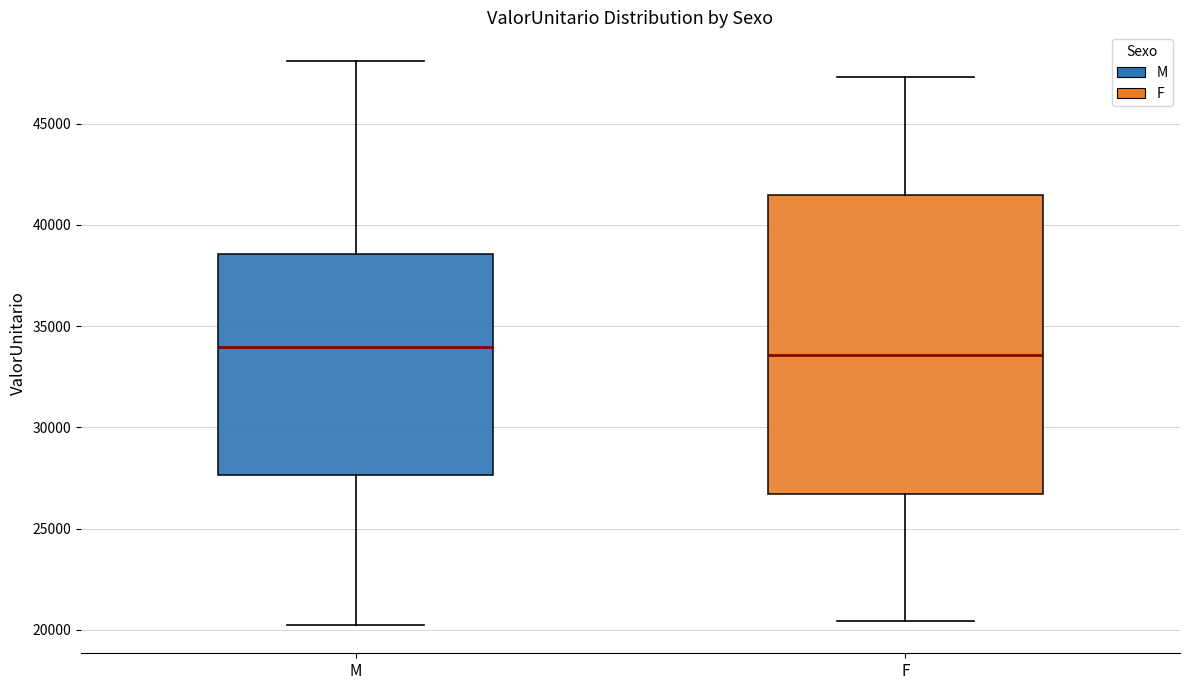

Which box is the tallest, from its lower edge to its upper edge?

F